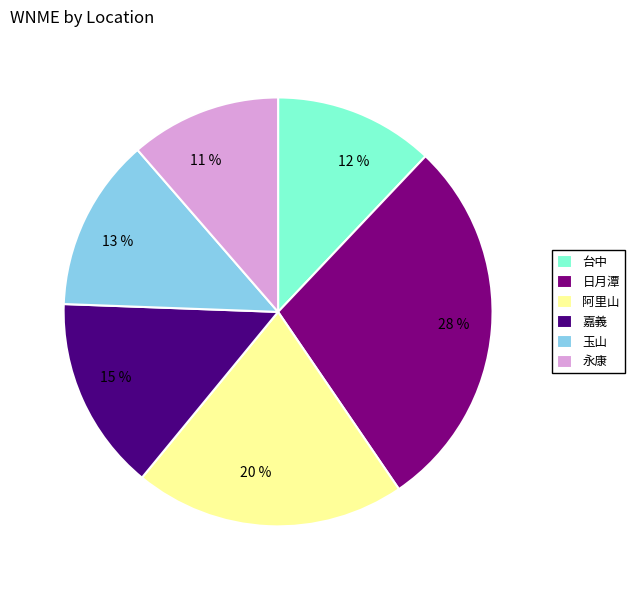

To the nearest percent, what is the difference between the largest and smallest slice percentages?

17%